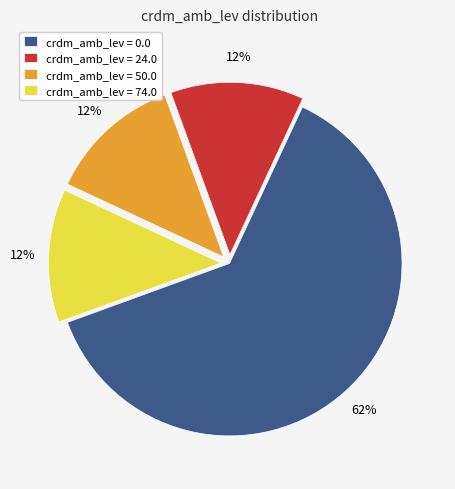

Which category has the biggest portion of the pie?

crdm_amb_lev = 0.0